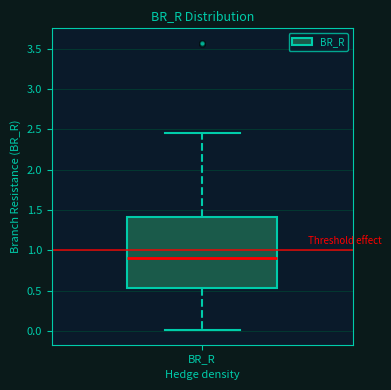

Read this box plot against the y-axis: the position of the median line, the range covered by the box, and the ends of both whiskers. The values are not printed on the chart, so give them approximately, as read against the axis.

median 0.90, box 0.55 to 1.40, whiskers 0.00 to 2.45